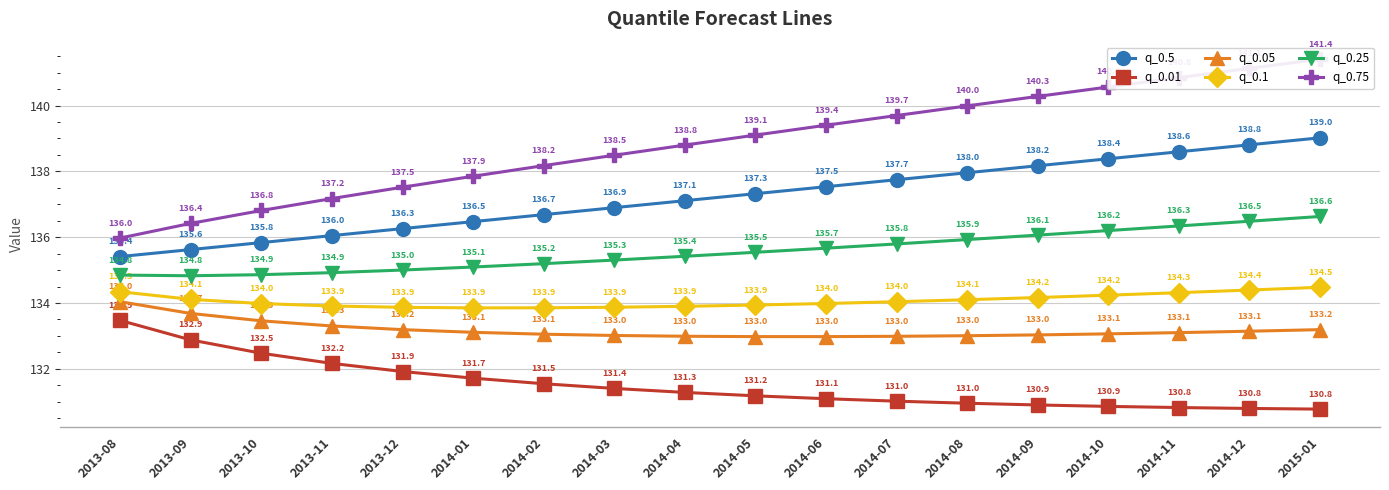

What is the minimum value shown in the chart?

130.8